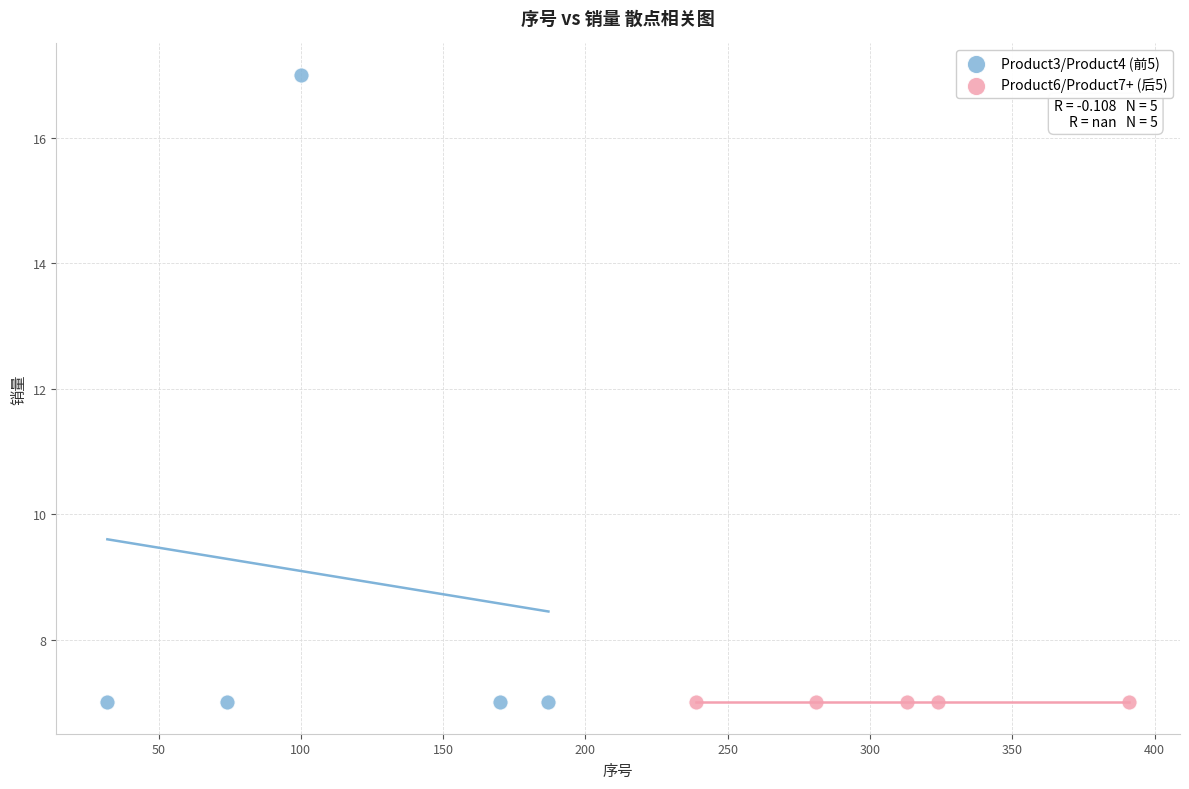

Which series contains the highest Y value?

Product3/Product4 (前5)